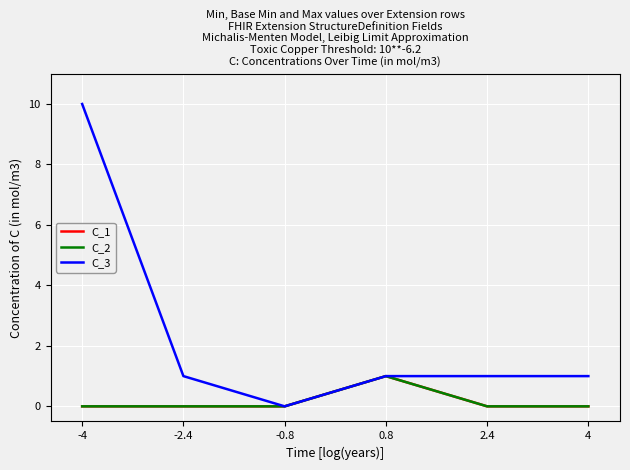

Does the chart have visible grid lines?

Yes